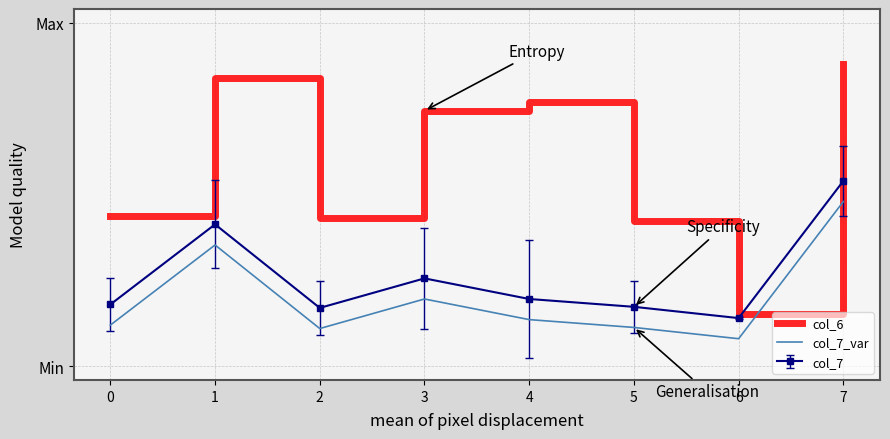

True or false: col_7_var has more than 1 interior local peaks.

True